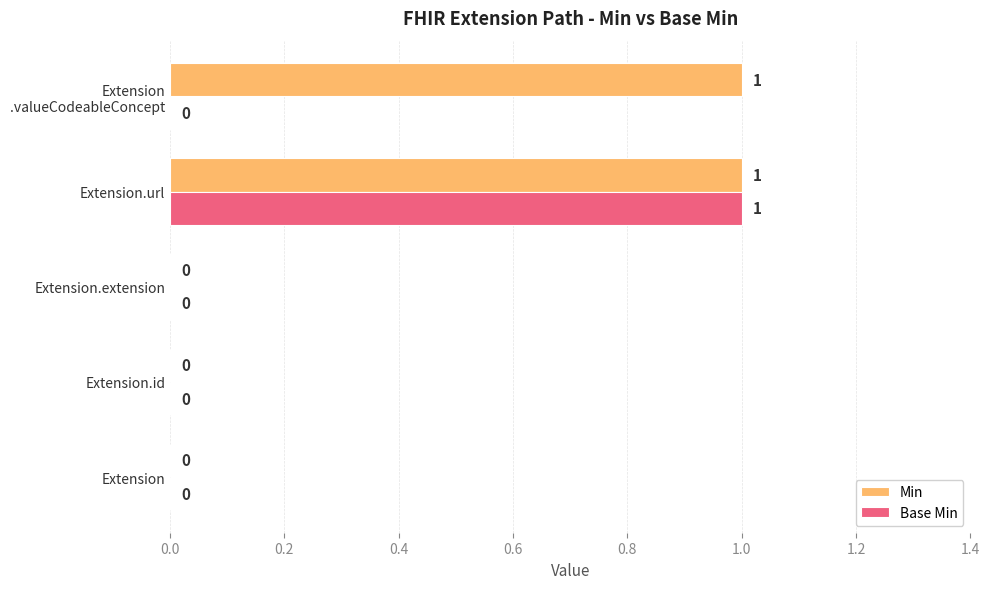

The value of Min at Extension is -1. True or false?

False